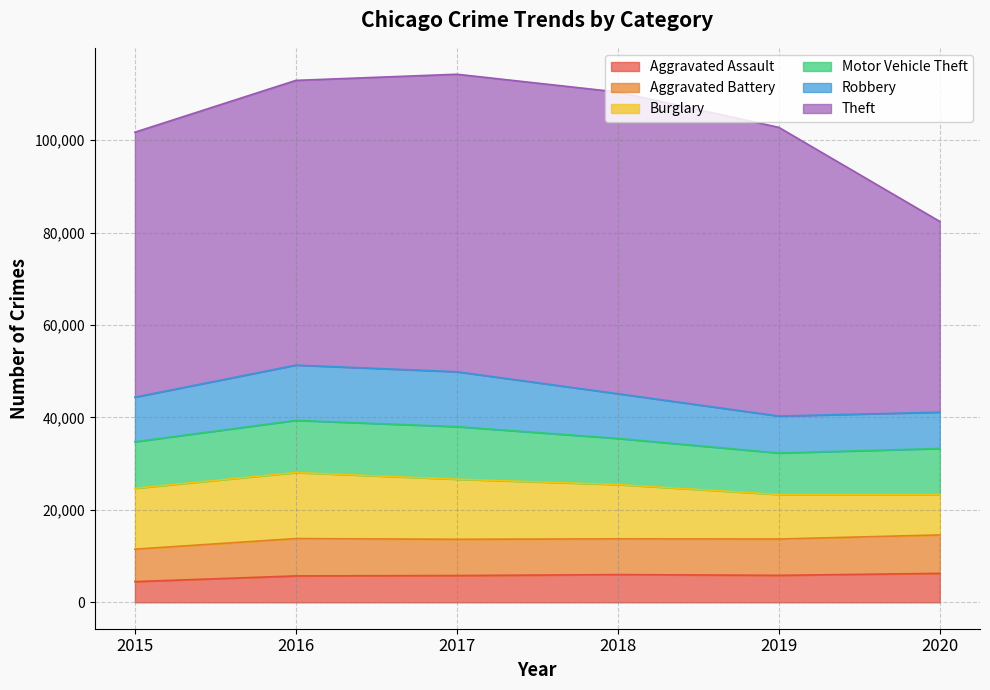

At which label does Aggravated Assault first exceed 5840?

2018